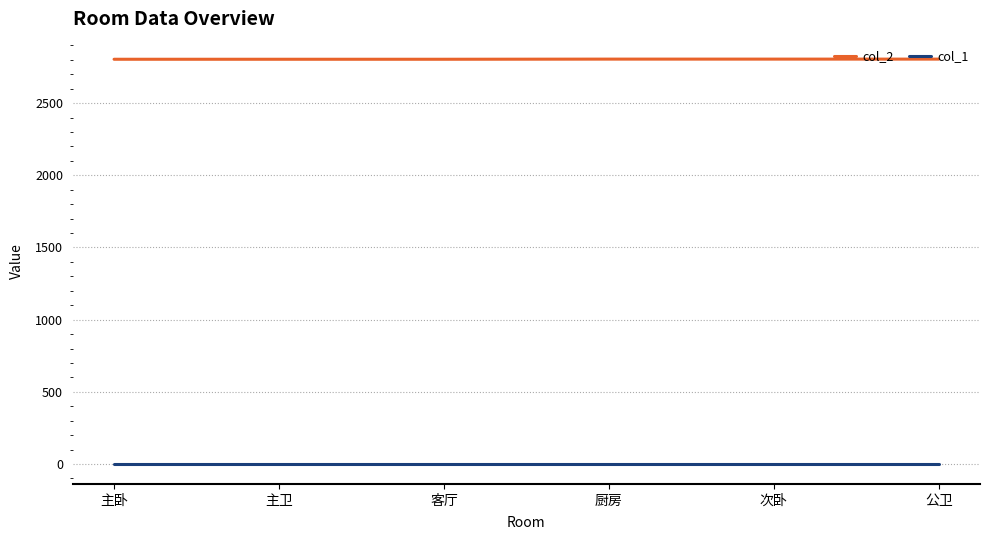

Does the chart have visible grid lines?

Yes